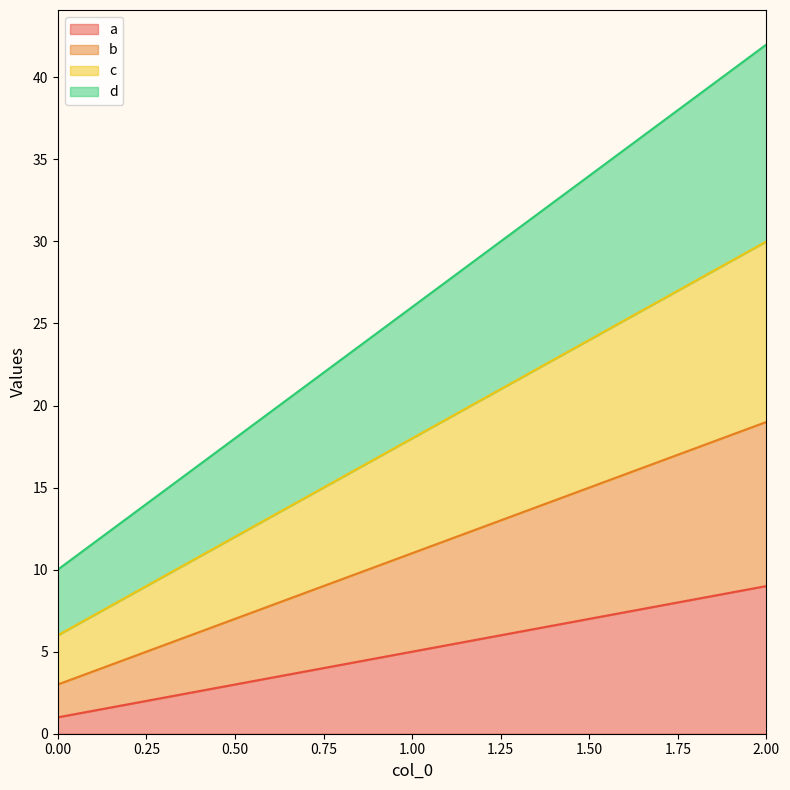

What are all the series names shown in the legend?

a, b, c, d